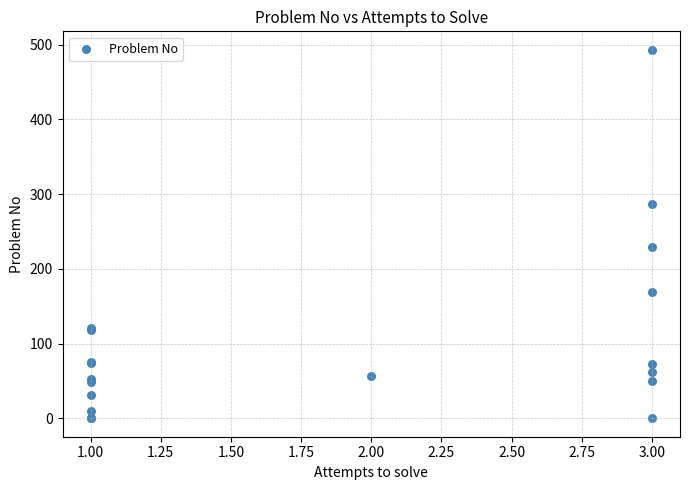

What Y value in the scatter plot is closest to 246?

229